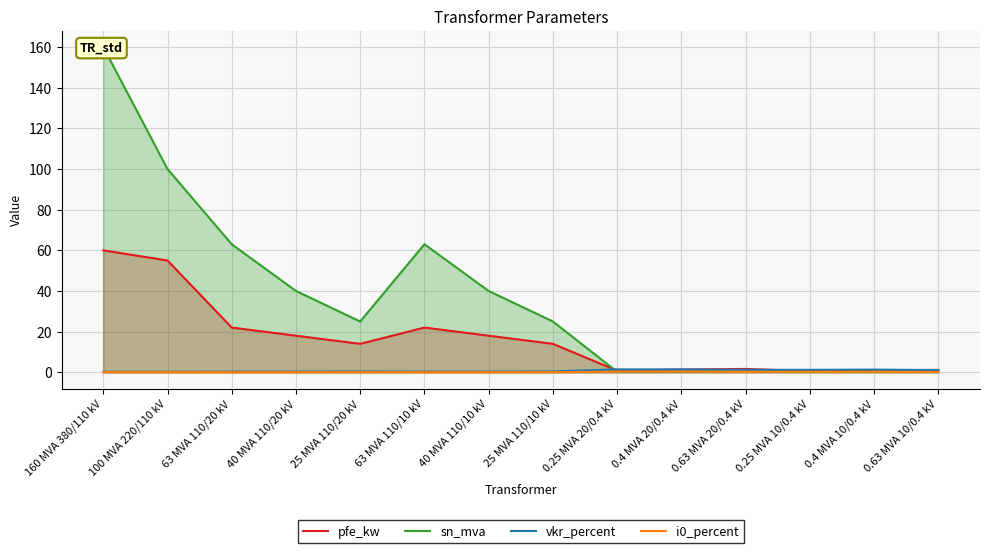

Reading left to right, what are all the values shown in this chart?

pfe_kw: 160 MVA 380/110 kV=60.0	100 MVA 220/110 kV=55.0	63 MVA 110/20 kV=22.0	40 MVA 110/20 kV=18.0	25 MVA 110/20 kV=14.0	63 MVA 110/10 kV=22.0	40 MVA 110/10 kV=18.0	25 MVA 110/10 kV=14.0	0.25 MVA 20/0.4 kV=0.8	0.4 MVA 20/0.4 kV=1.4	0.63 MVA 20/0.4 kV=1.6	0.25 MVA 10/0.4 kV=0.6	0.4 MVA 10/0.4 kV=0.9	0.63 MVA 10/0.4 kV=1.2
sn_mva: 160 MVA 380/110 kV=160.0	100 MVA 220/110 kV=100.0	63 MVA 110/20 kV=63.0	40 MVA 110/20 kV=40.0	25 MVA 110/20 kV=25.0	63 MVA 110/10 kV=63.0	40 MVA 110/10 kV=40.0	25 MVA 110/10 kV=25.0	0.25 MVA 20/0.4 kV=0.2	0.4 MVA 20/0.4 kV=0.4	0.63 MVA 20/0.4 kV=0.6	0.25 MVA 10/0.4 kV=0.2	0.4 MVA 10/0.4 kV=0.4	0.63 MVA 10/0.4 kV=0.6
vkr_percent: 160 MVA 380/110 kV=0.2	100 MVA 220/110 kV=0.3	63 MVA 110/20 kV=0.3	40 MVA 110/20 kV=0.3	25 MVA 110/20 kV=0.4	63 MVA 110/10 kV=0.3	40 MVA 110/10 kV=0.3	25 MVA 110/10 kV=0.4	0.25 MVA 20/0.4 kV=1.4	0.4 MVA 20/0.4 kV=1.4	0.63 MVA 20/0.4 kV=1.2	0.25 MVA 10/0.4 kV=1.2	0.4 MVA 10/0.4 kV=1.3	0.63 MVA 10/0.4 kV=1.1
i0_percent: 160 MVA 380/110 kV=0.1	100 MVA 220/110 kV=0.1	63 MVA 110/20 kV=0.0	40 MVA 110/20 kV=0.1	25 MVA 110/20 kV=0.1	63 MVA 110/10 kV=0.0	40 MVA 110/10 kV=0.1	25 MVA 110/10 kV=0.1	0.25 MVA 20/0.4 kV=0.3	0.4 MVA 20/0.4 kV=0.3	0.63 MVA 20/0.4 kV=0.3	0.25 MVA 10/0.4 kV=0.2	0.4 MVA 10/0.4 kV=0.2	0.63 MVA 10/0.4 kV=0.2